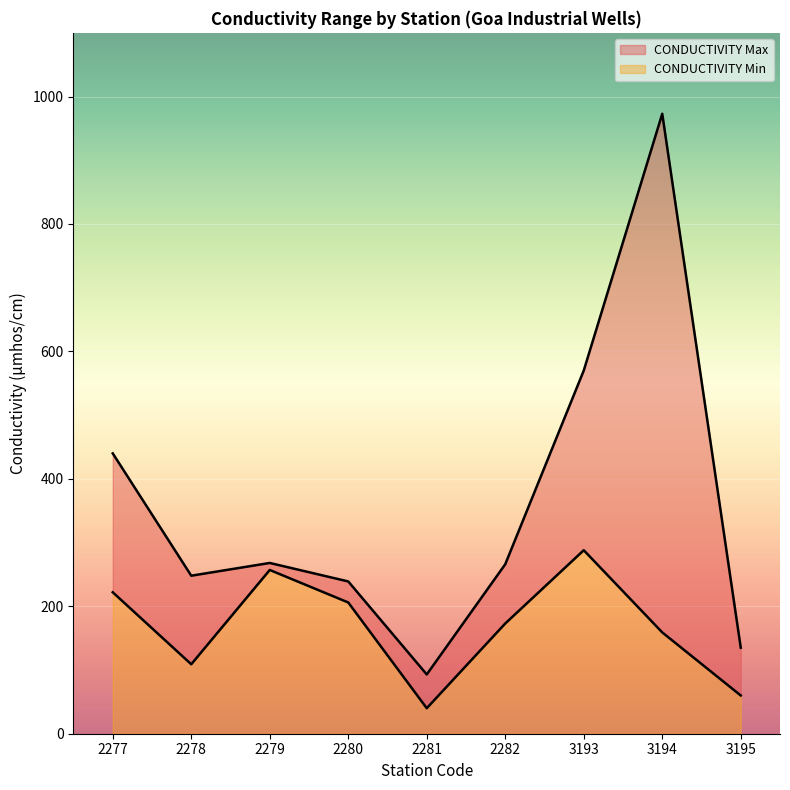

List the labels in order of CONDUCTIVITY Max value, largest first.

3194, 3193, 2277, 2279, 2282, 2278, 2280, 3195, 2281